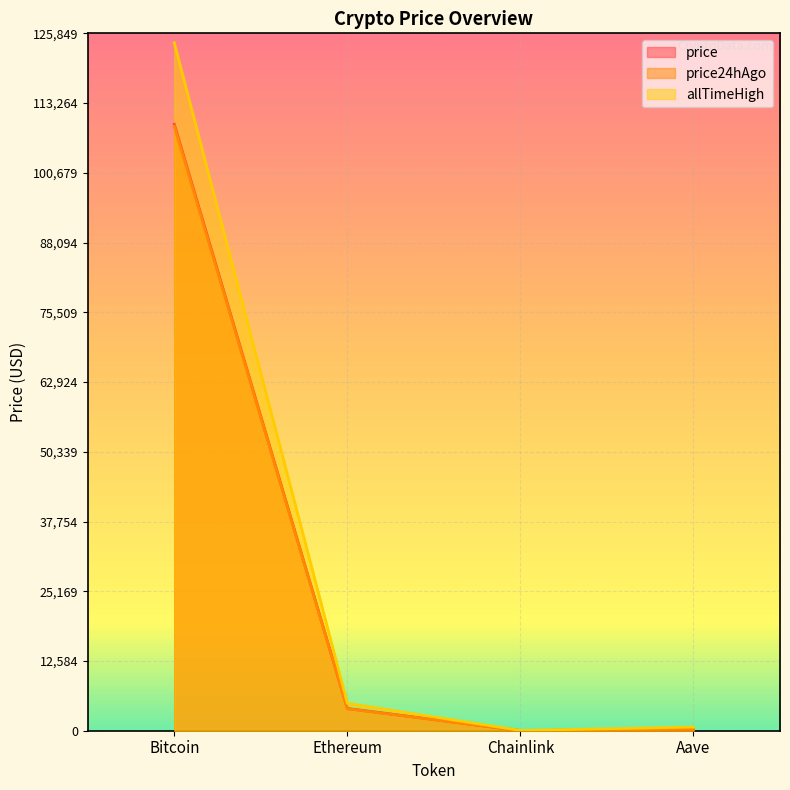

At which category does price reach its first local valley?

Chainlink